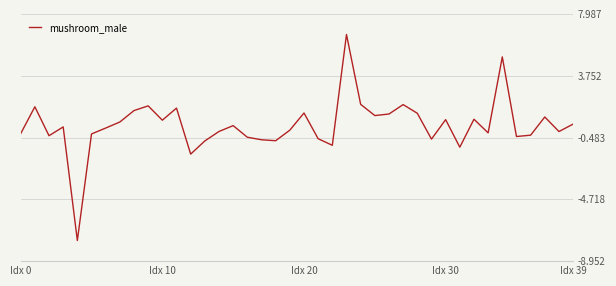

What is the maximum value shown in the chart?

6.6